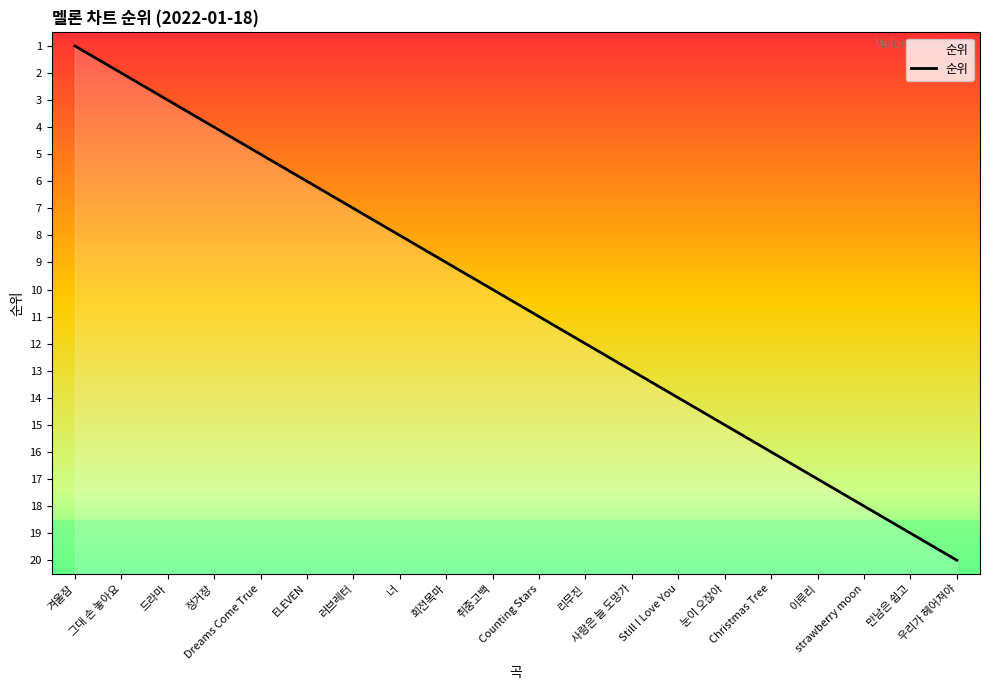

What is the average value?

10